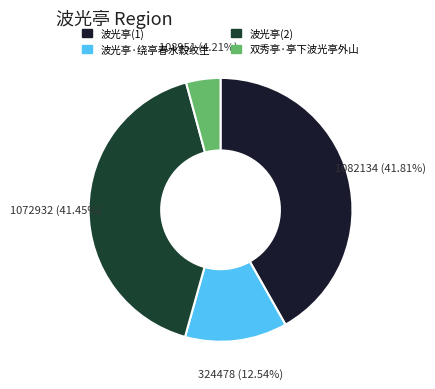

To the nearest percent, what is the average slice percentage?

25%